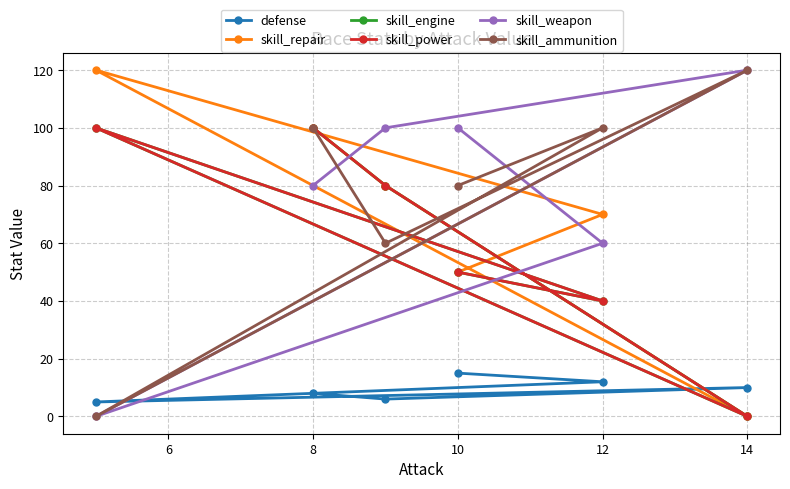

How many intersections are there between skill_weapon and skill_ammunition?

2